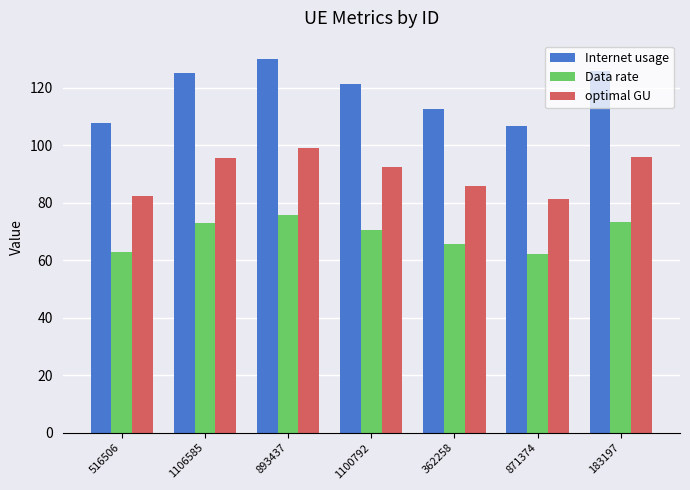

Rank the series by their maximum value, from highest to lowest.

Internet usage, optimal GU, Data rate